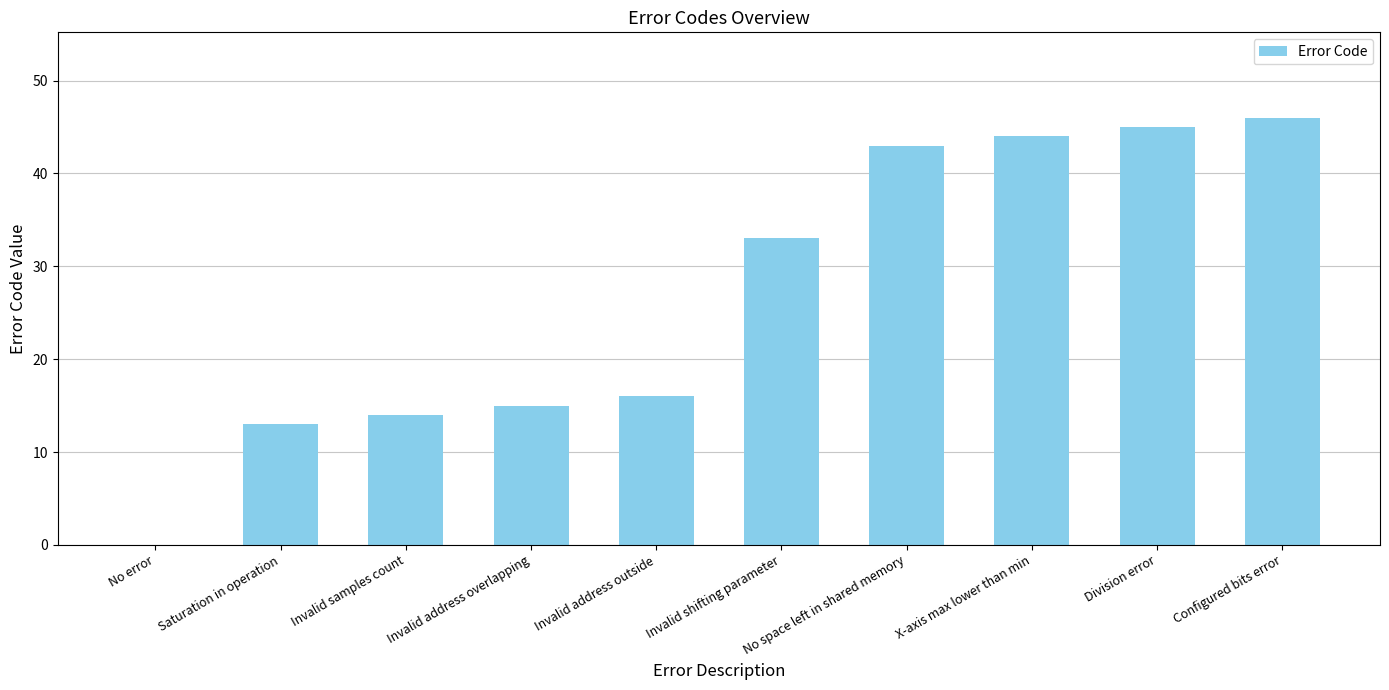

Are the bars grouped side by side (vs. stacked)?

No